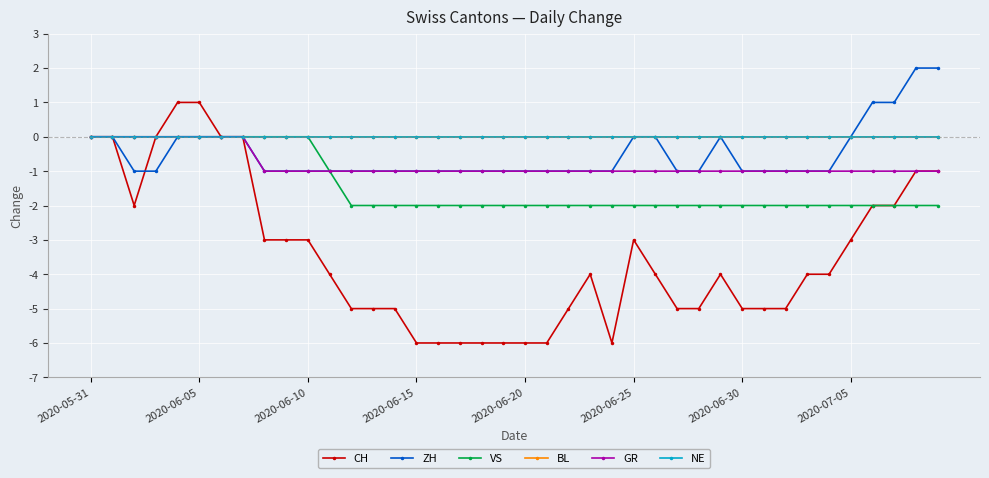

Is this an area chart (filled region under the line)?

No